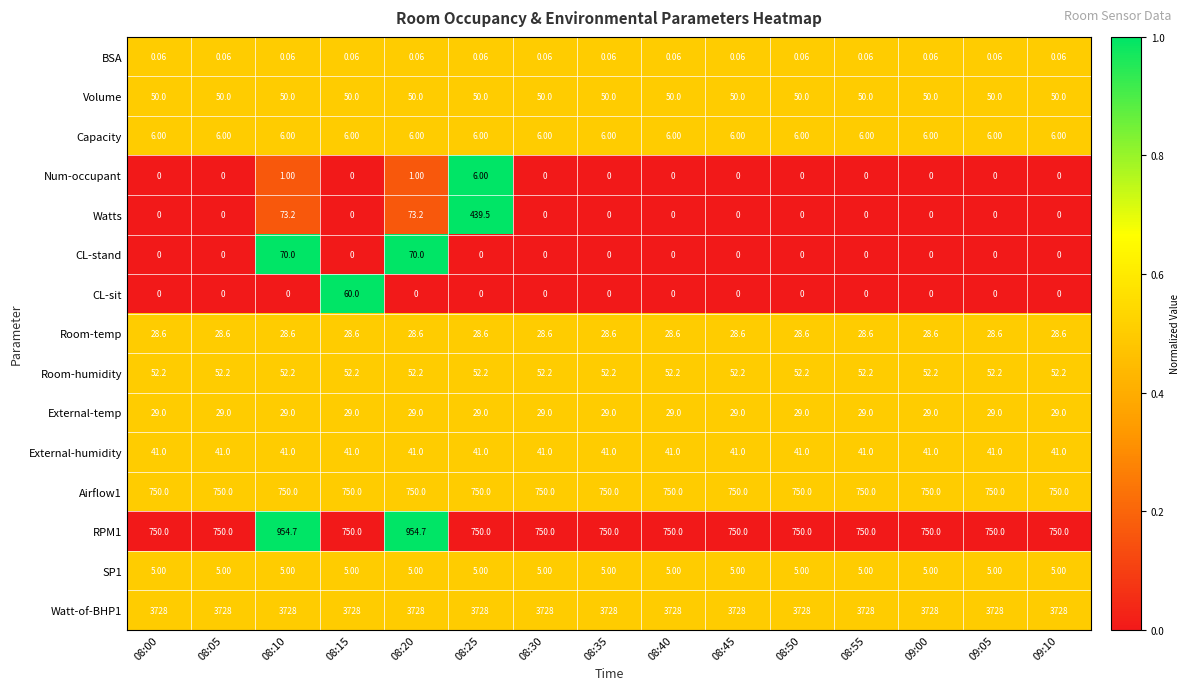

Which series has the widest spread of values?

Watts